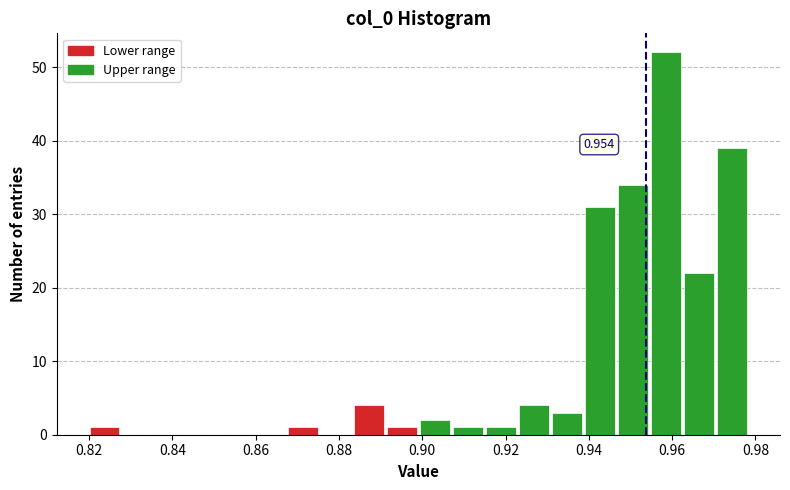

Around what value on the x-axis is the tallest bar? Give the approximate position of its centre, as read against the axis.

0.958